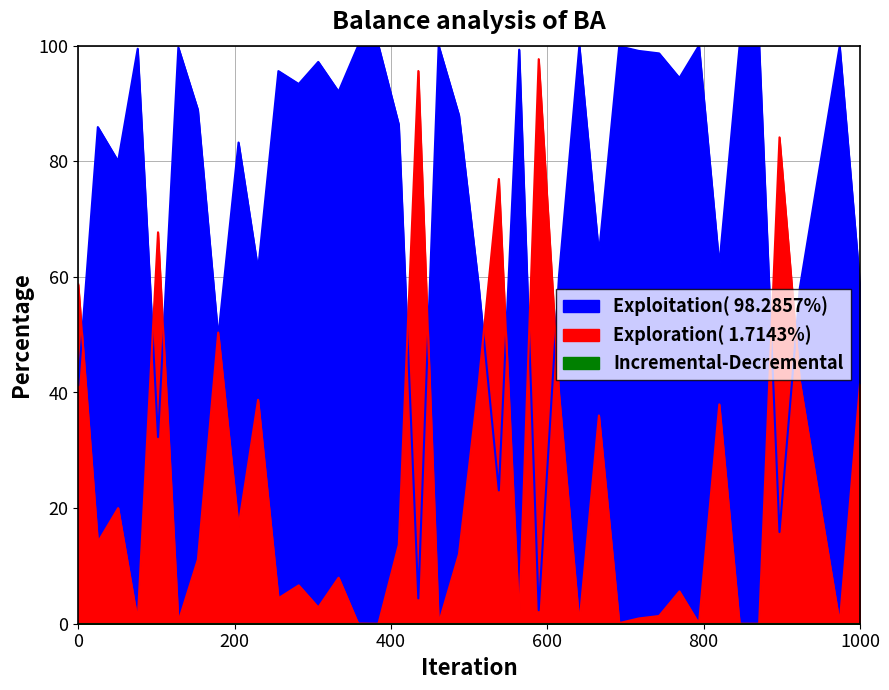

Where do Exploration( 1.7143%) and Exploitation( 98.2857%) first cross each other?

0 and 200